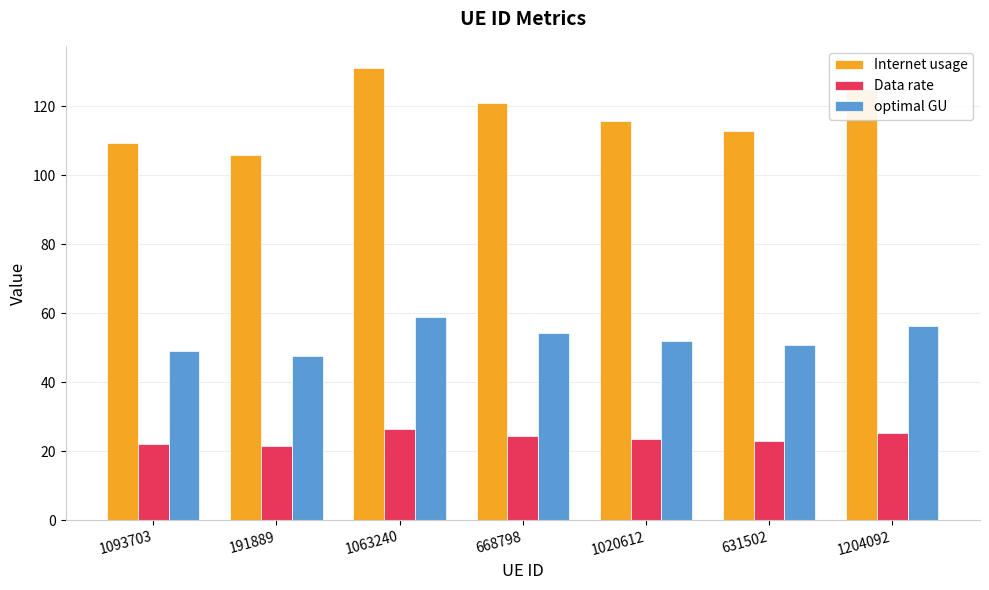

Count the number of categories in the chart.

7